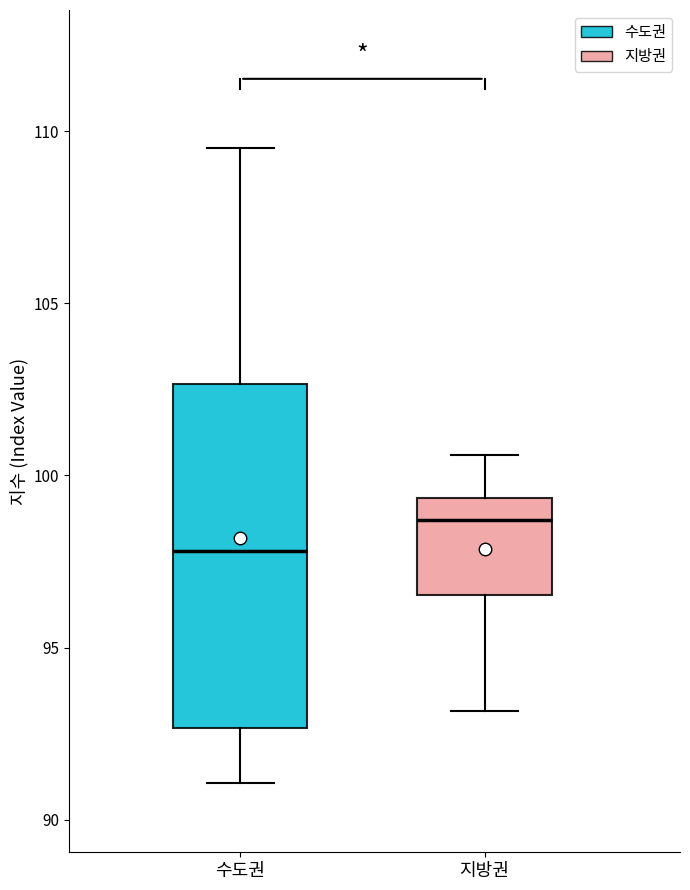

Where is the lower edge of the box for 지방권 on the y-axis? The values are not printed on the chart, so give them approximately, as read against the axis.

96.5